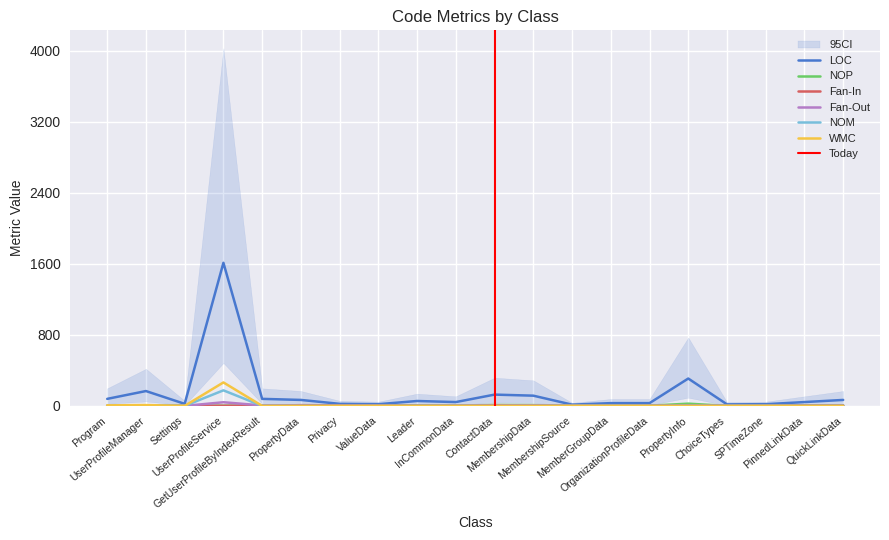

Reading left to right, extract all data points from this chart.

LOC: 79	167	23	1611	79	67	23	19	55	43	127	115	14	31	31	308	17	19	43	67
NOP: 0	6	2	2	6	5	0	1	4	3	10	9	0	2	2	25	0	1	3	5
Fan-In: 0	1	1	1	2	8	6	4	2	2	8	6	1	1	2	3	1	1	4	4
Fan-Out: 3	3	0	41	5	2	0	0	0	2	1	3	0	0	0	2	0	0	0	1
NOM: 2	6	0	175	0	0	0	0	0	0	0	0	0	0	0	0	0	0	0	0
WMC: 6	9	0	264	0	0	0	0	0	0	0	0	0	0	0	0	0	0	0	0